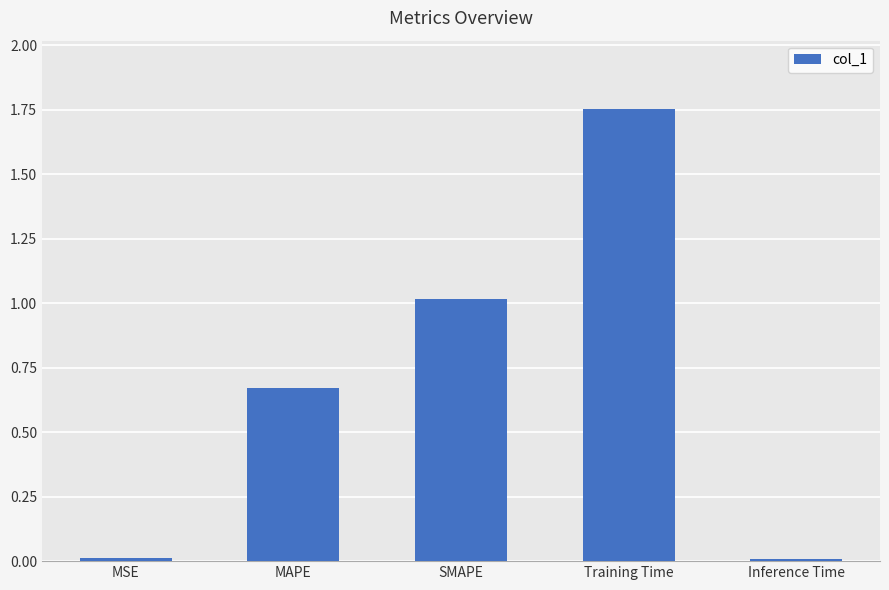

What is the sum of all values?

3.5